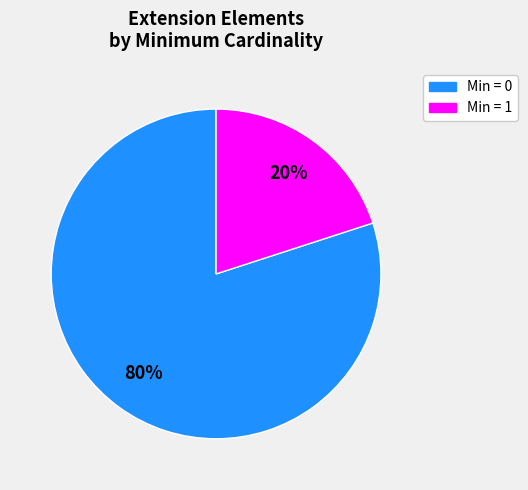

To the nearest percent, what is the average slice percentage?

50%